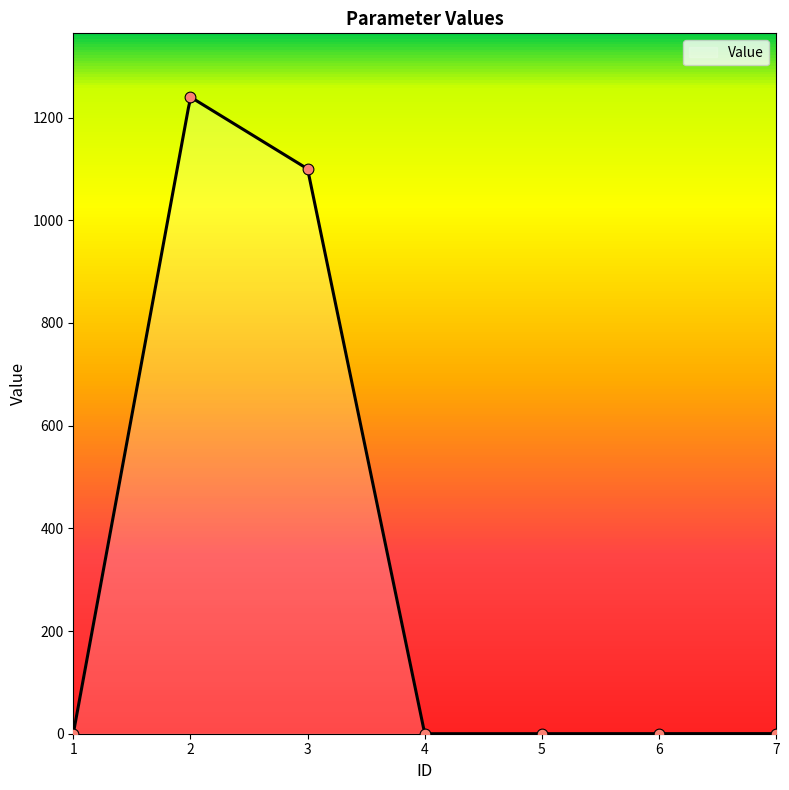

Between 5 and 3, which is larger?

3